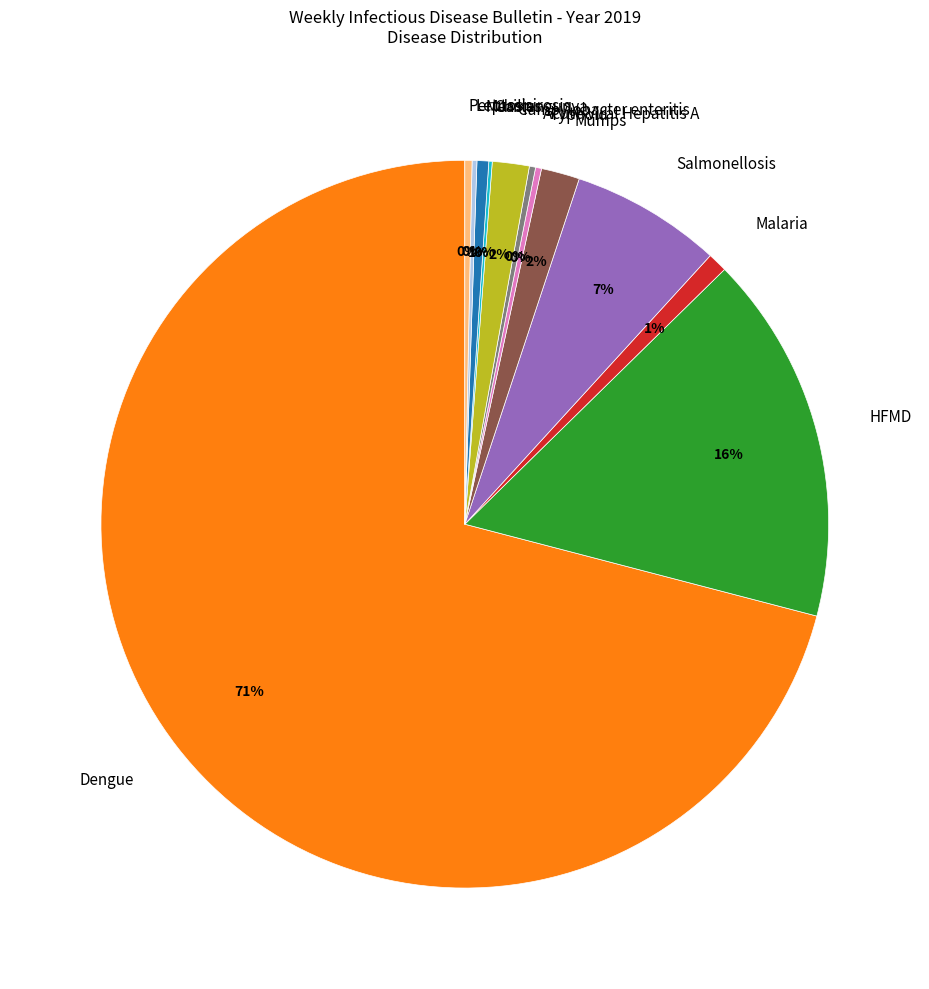

To the nearest percent, what is the combined percentage of Campylobacter enteritis and Dengue?

73%